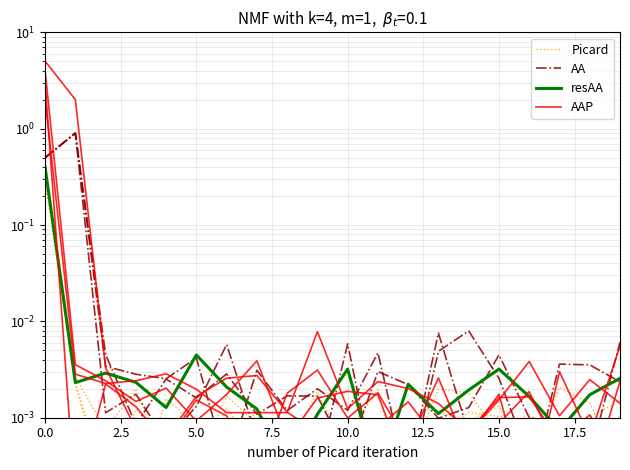

What is the label of the 3rd point from the right?

17